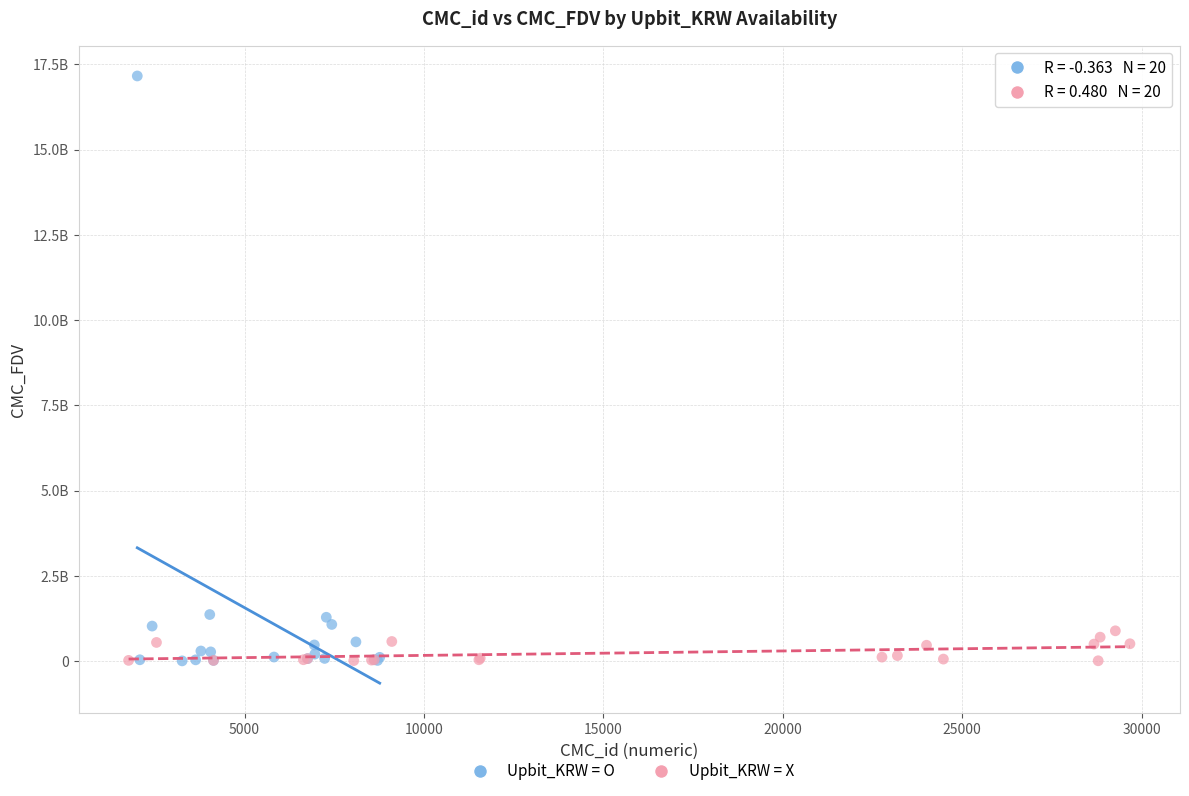

Which series has the largest Y range (max minus min)?

Upbit_KRW = O